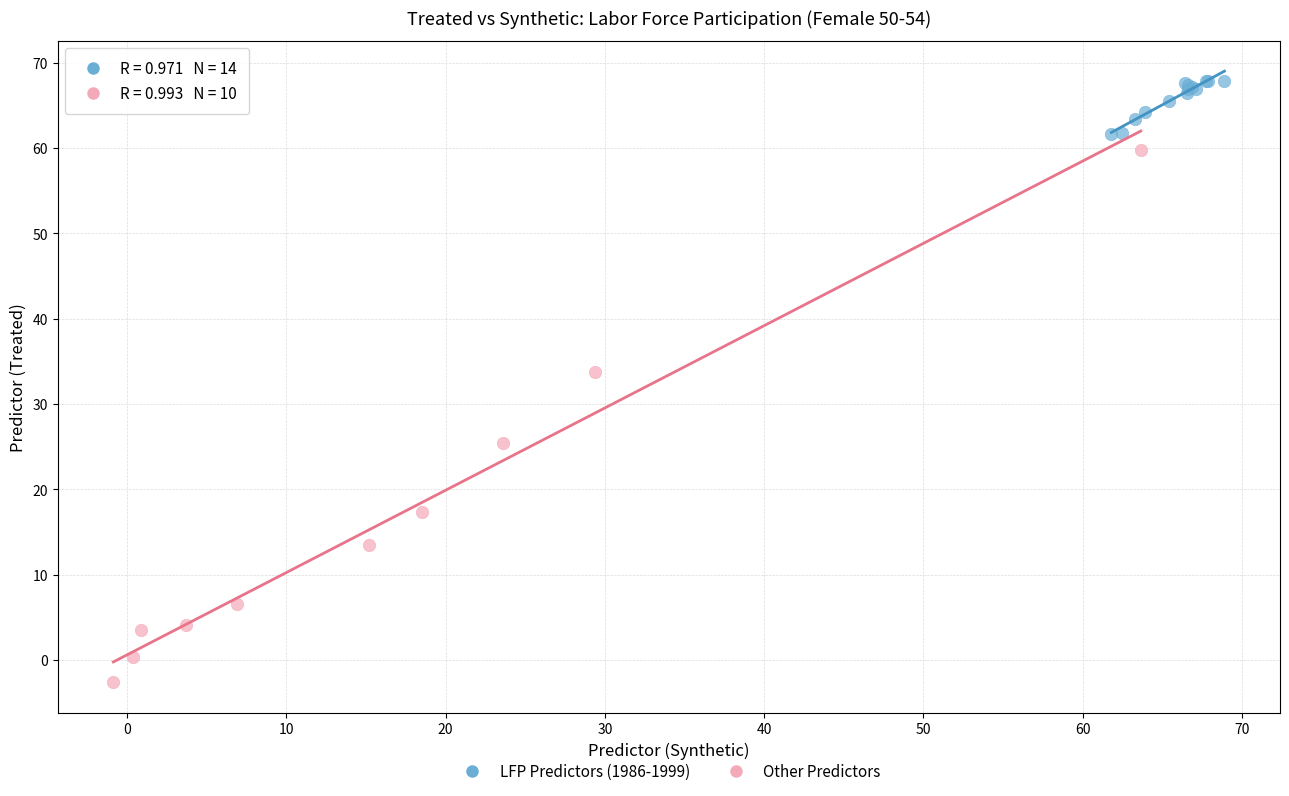

Which series contains the highest Y value?

LFP Predictors (1986-1999)